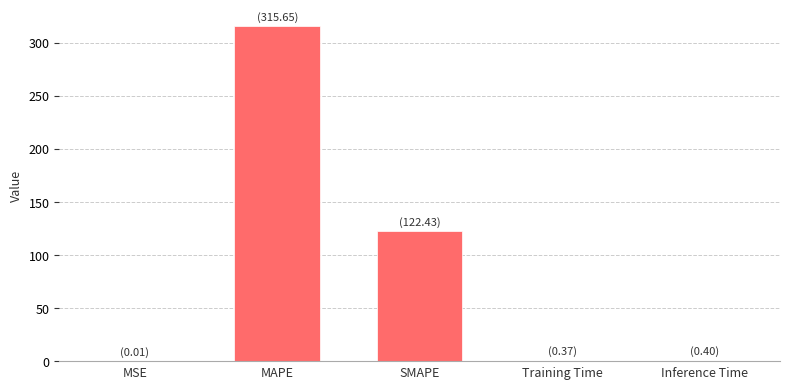

What is the sum of all values?

438.8